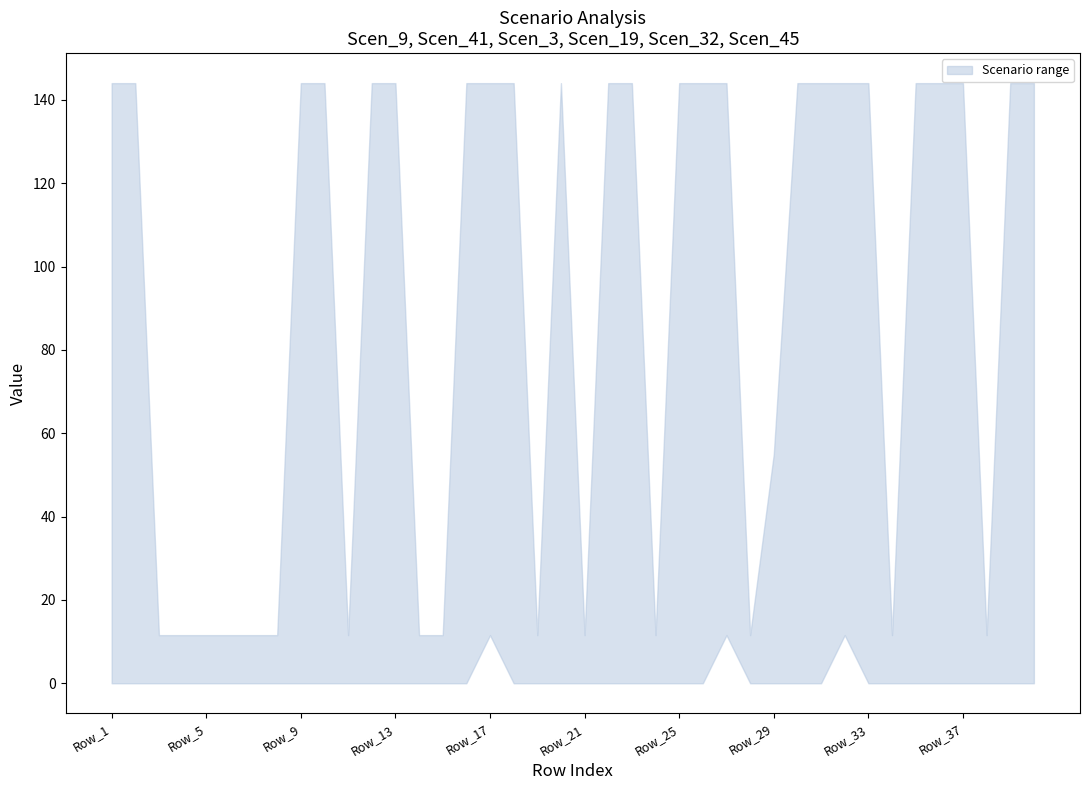

At which category does Scen_3 reach its first local peak?

Row_2